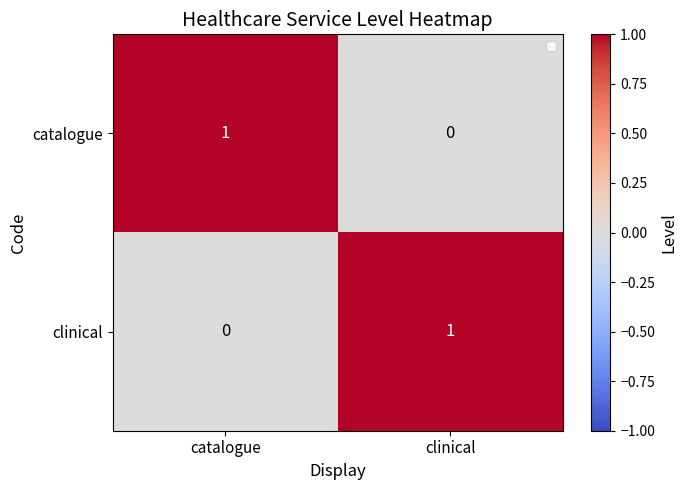

How many series are shown in this chart?

2